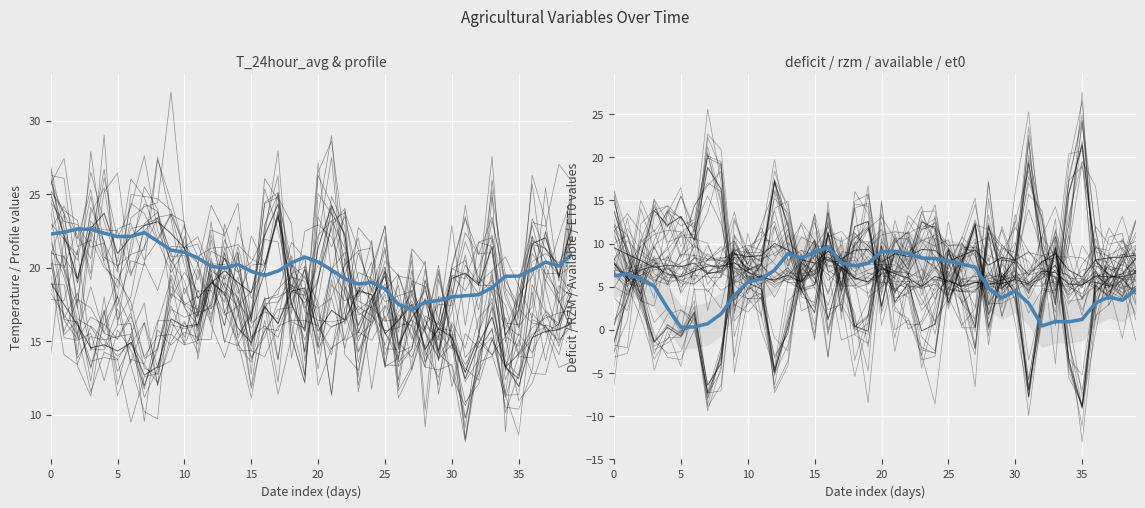

What is the total value across all series at 37?

64.6